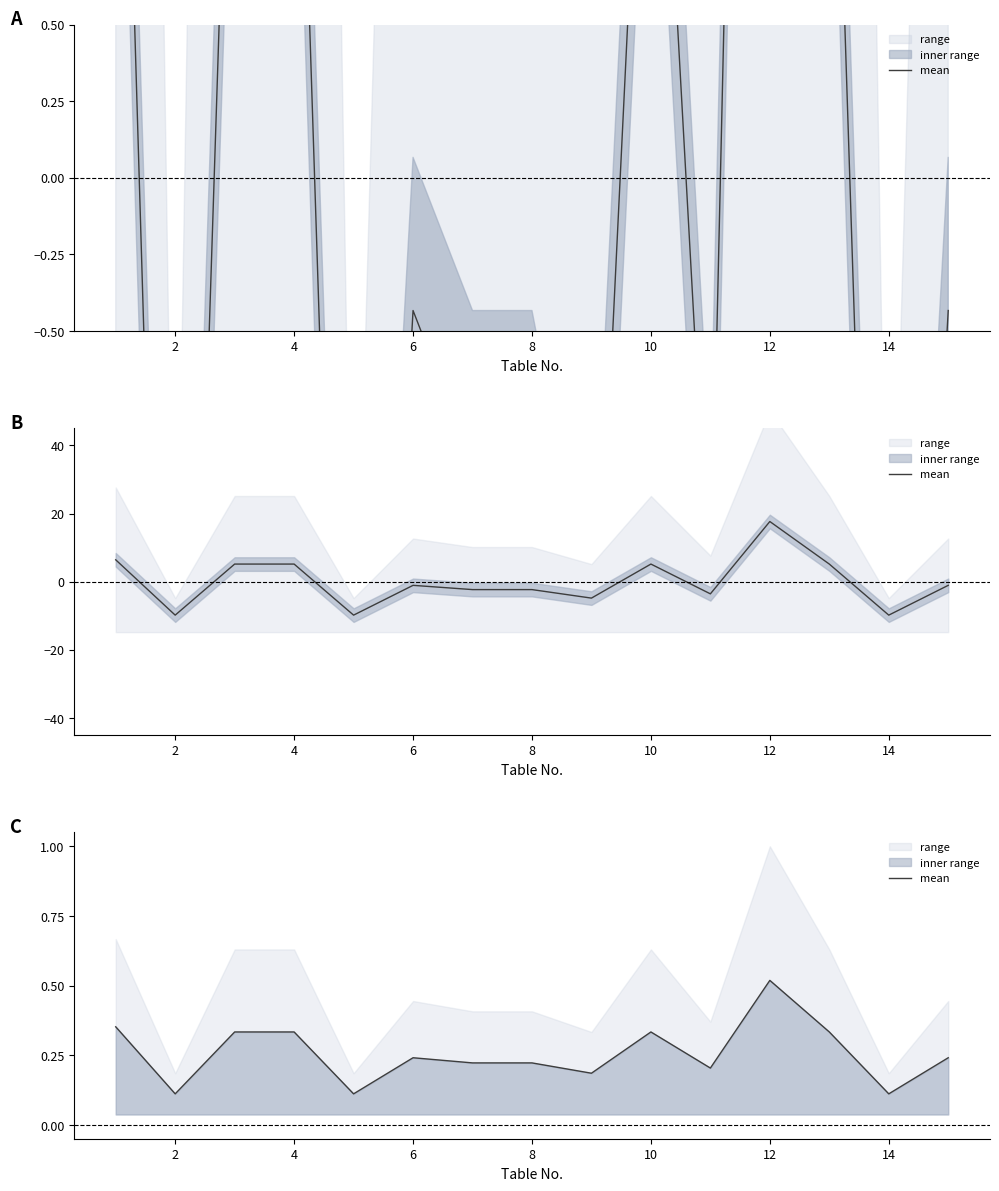

At which category does the data reach its first local peak?

6